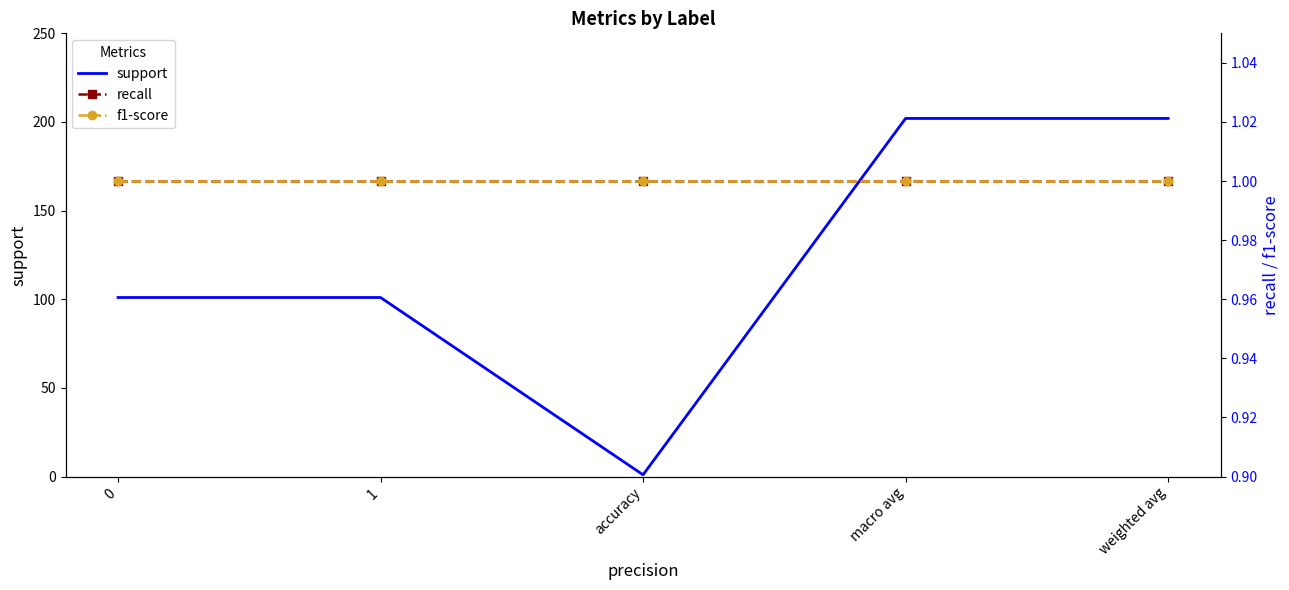

Is it true that recall equals 1 at 1?

True